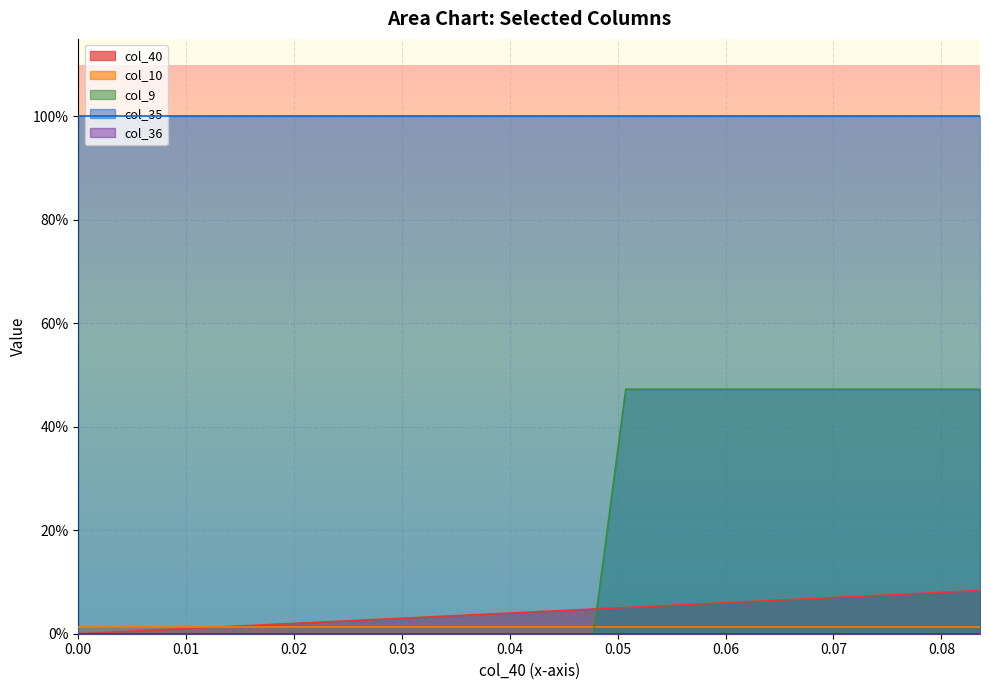

List the series in order of their peak value, highest first.

col_35, col_9, col_40, col_10, col_36